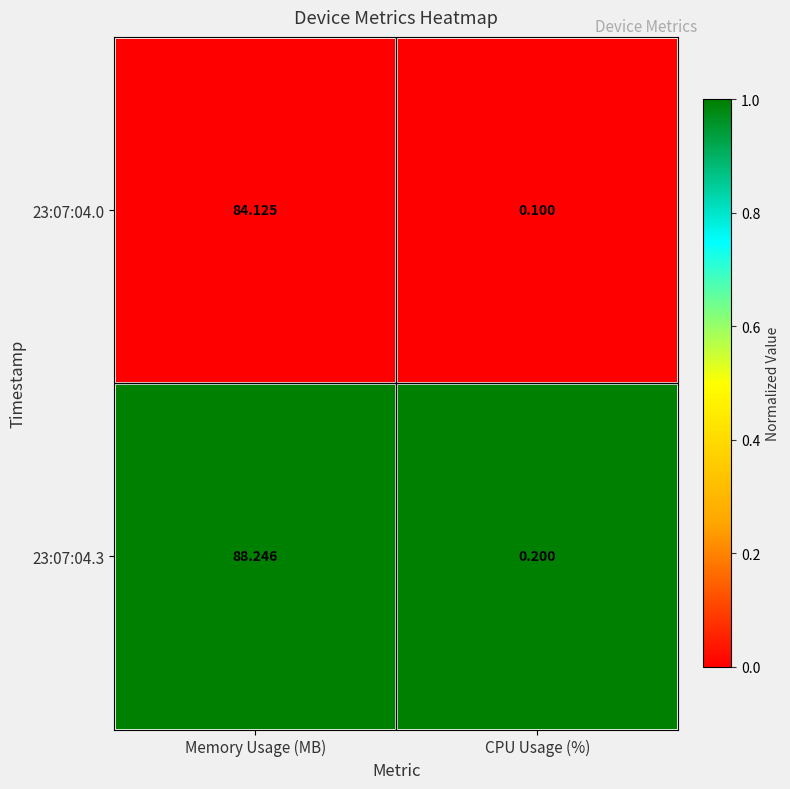

What is the total value across all series at CPU Usage (%)?

0.3